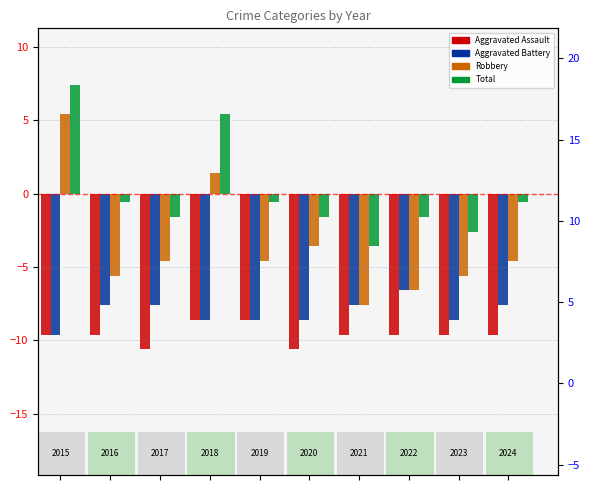

What are all the series names shown in the legend?

Aggravated Assault, Aggravated Battery, Robbery, Total